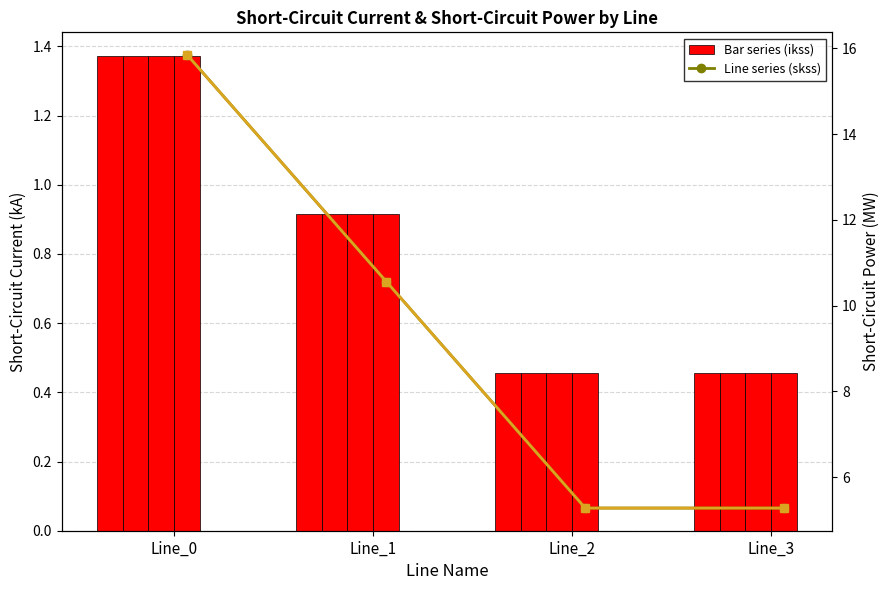

How many data points does each series have?

4